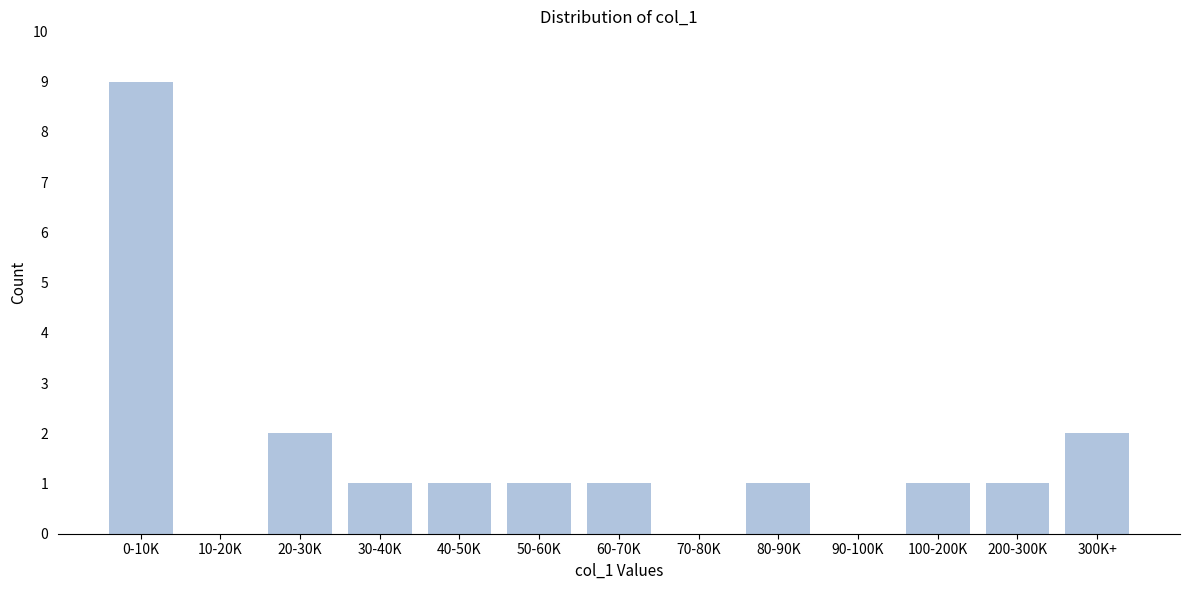

Reading left to right, list all the values displayed in this chart.

0-10K=9	10-20K=0	20-30K=2	30-40K=1	40-50K=1	50-60K=1	60-70K=1	70-80K=0	80-90K=1	90-100K=0	100-200K=1	200-300K=1	300K+=2